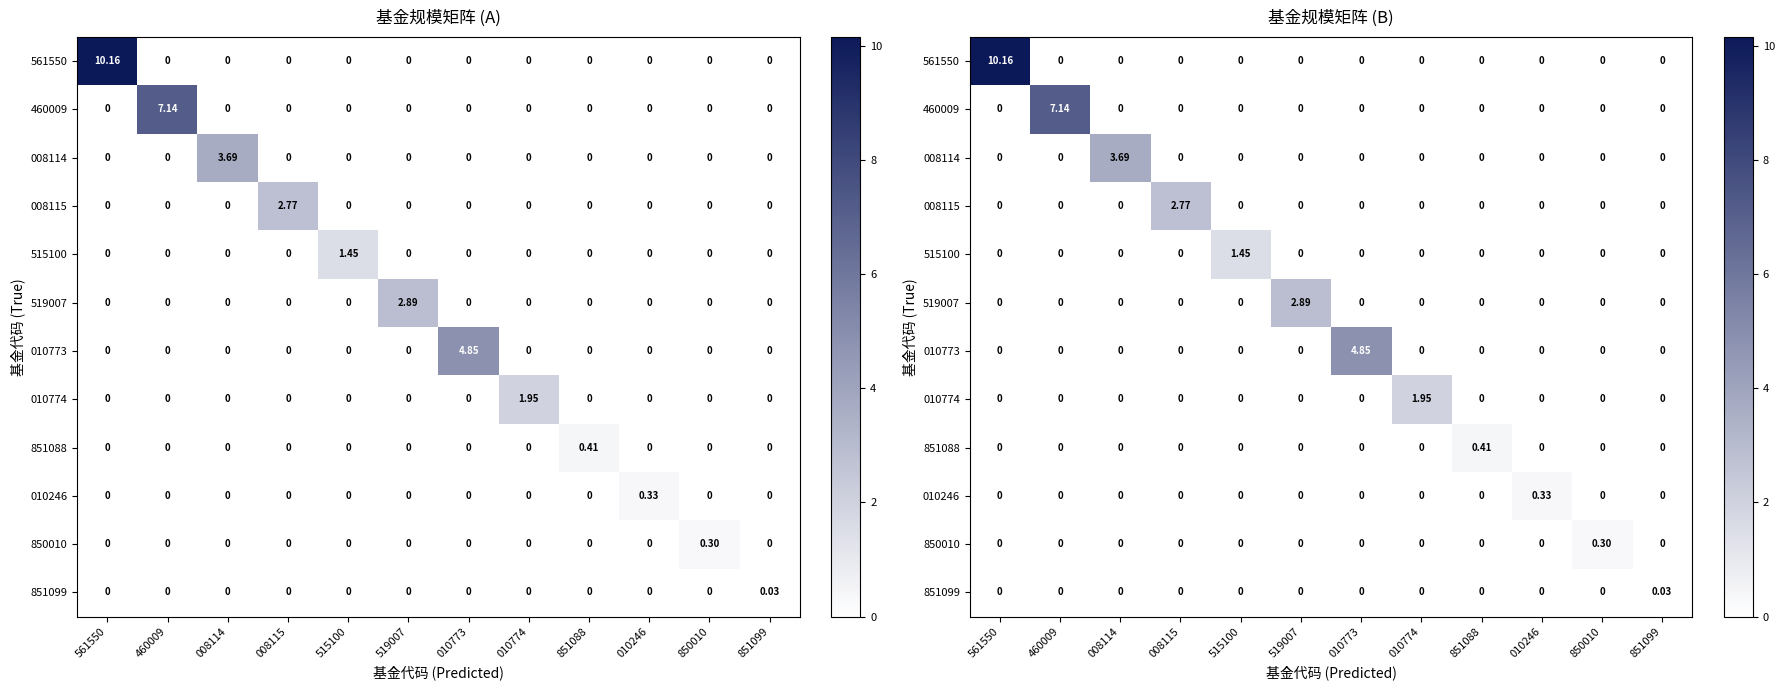

Which category has the lowest value across all series?

460009